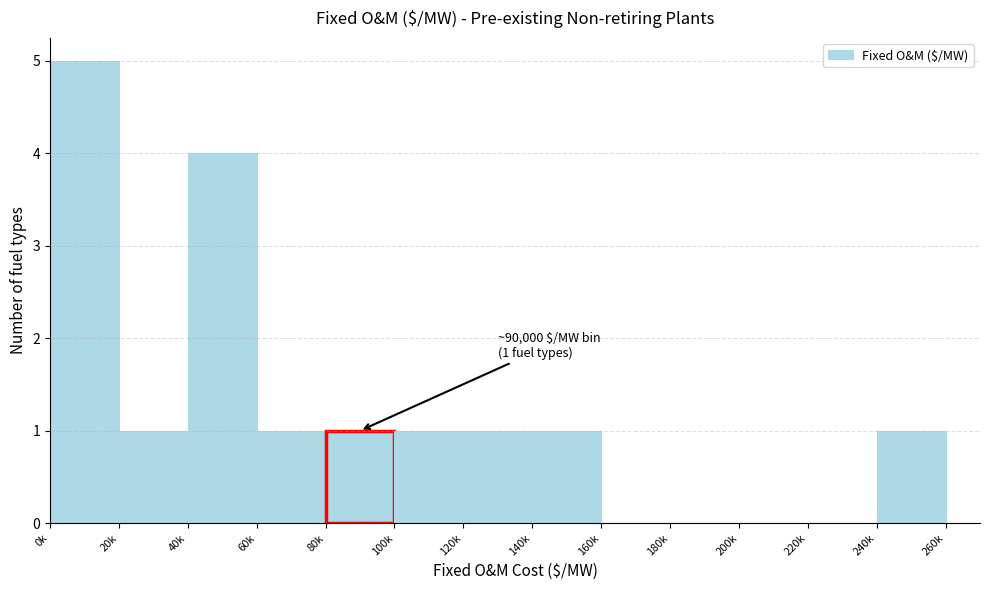

Reading left to right, transcribe all the data shown in this chart.

0k=5	20k=1	40k=4	60k=1	80k=1	100k=1	120k=1	140k=1	160k=0	180k=0	200k=0	220k=0	240k=1